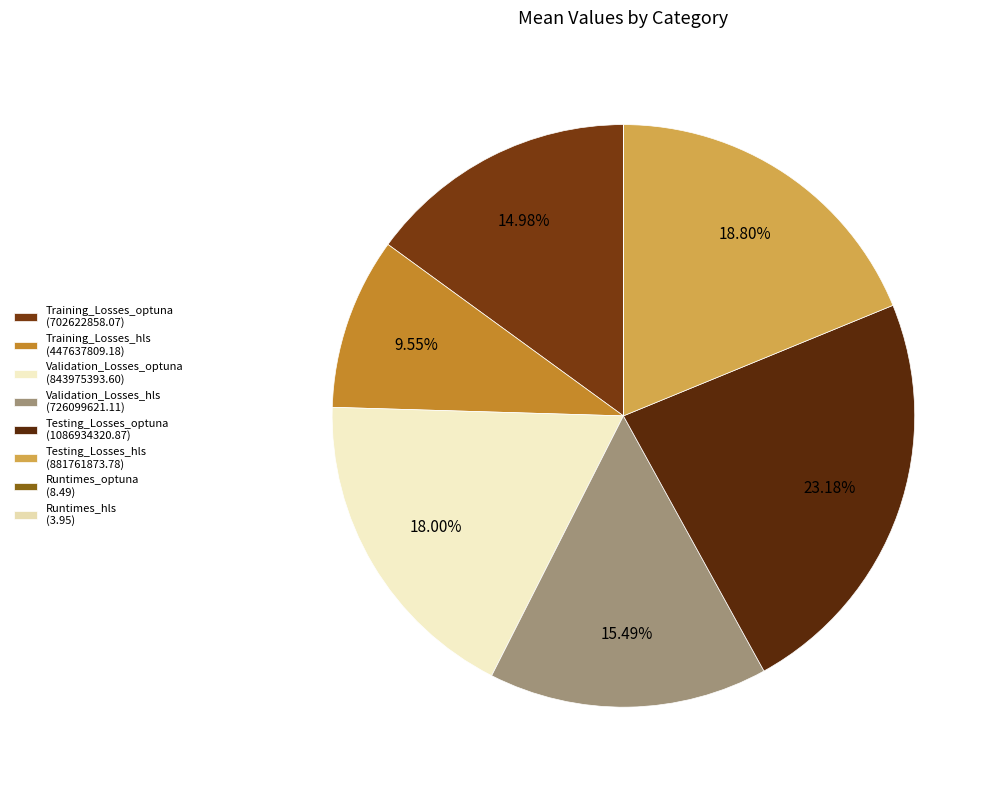

Is the sum of Runtimes_hls and Training_Losses_optuna greater than half?

No